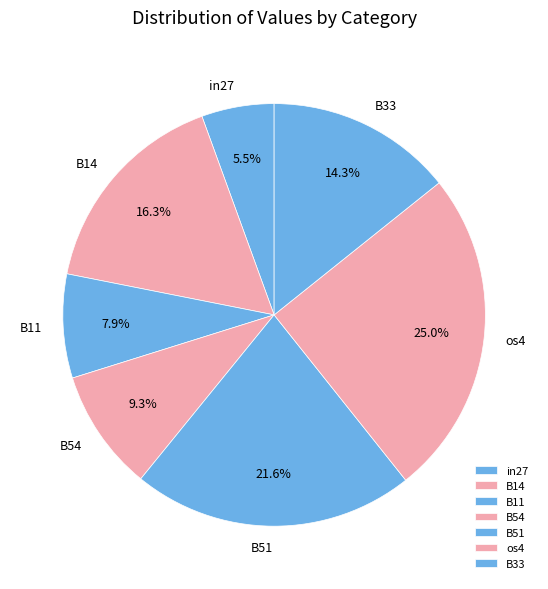

What portion of the pie excludes B51?

78.4%